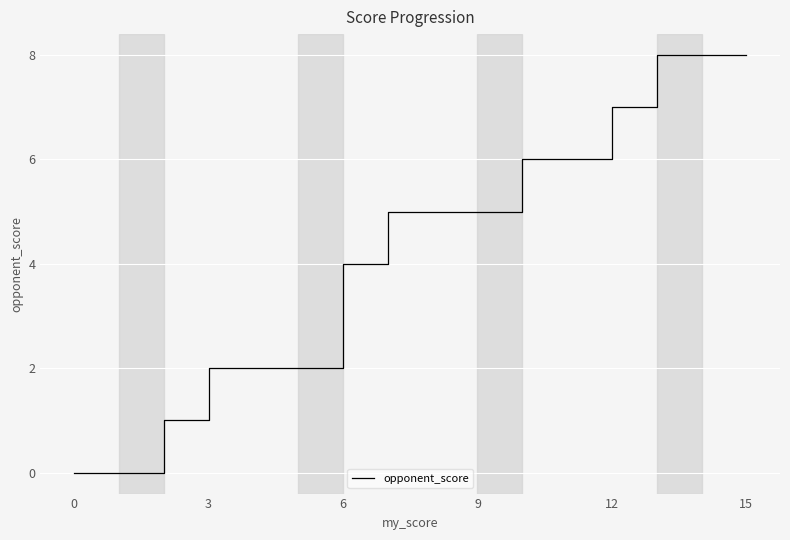

True or false: there are more than 0 points higher than both neighbors.

False